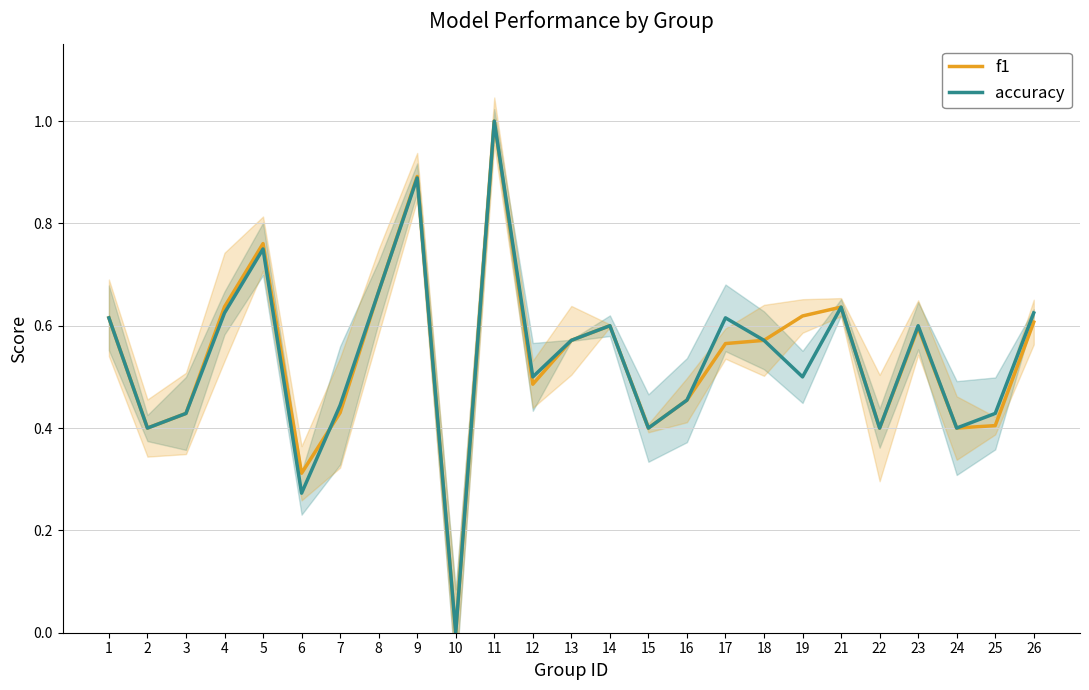

How many interior local valleys does the accuracy series have?

8